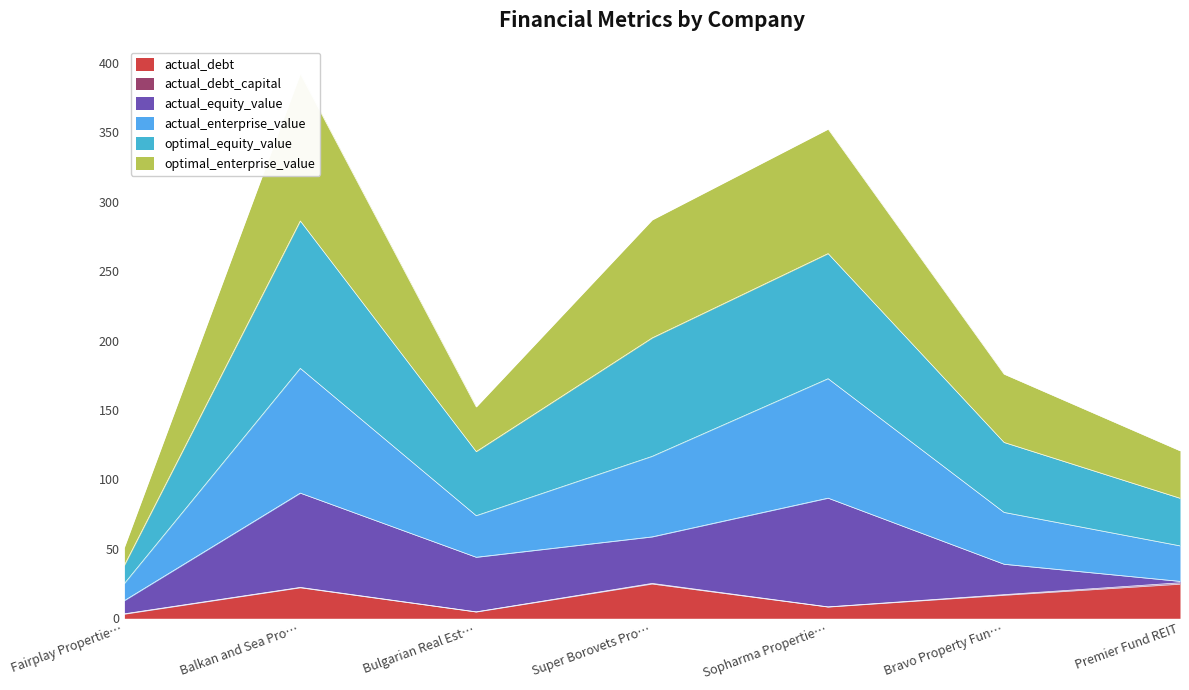

What is the approximate value of actual_debt at Super Borovets Pro…?

24.7